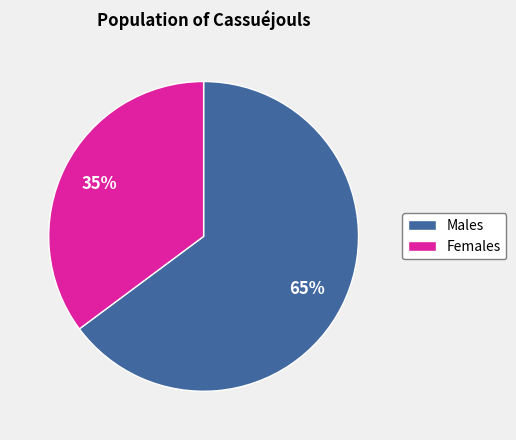

Is it true that Females is 28% of the pie?

False